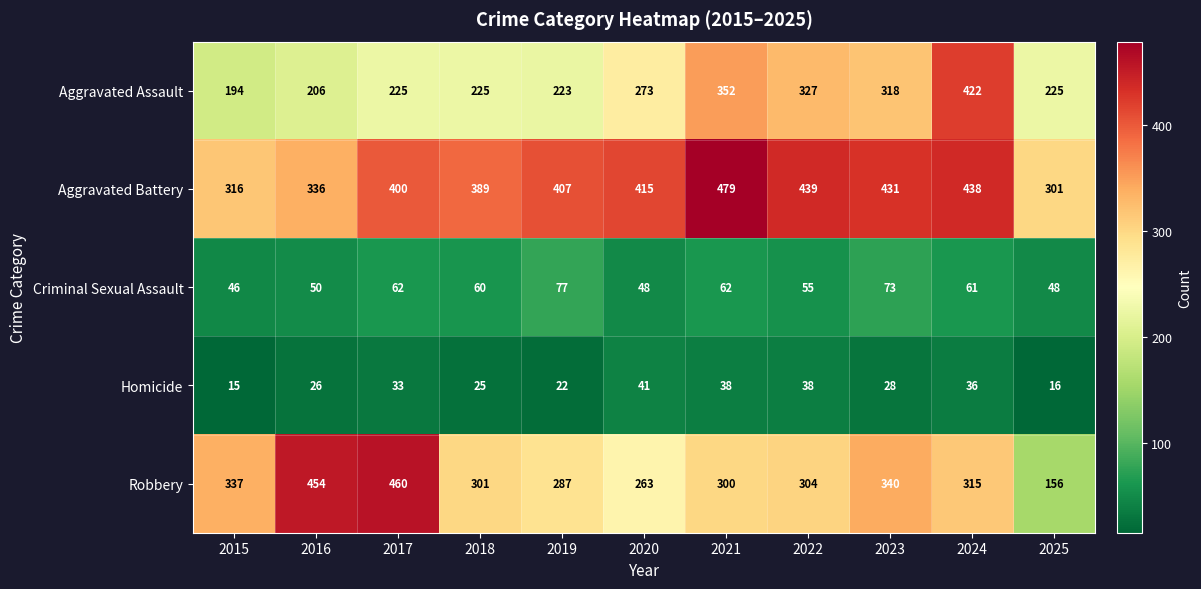

What value does the Aggravated Battery series have at 2023, to the nearest 5?

430